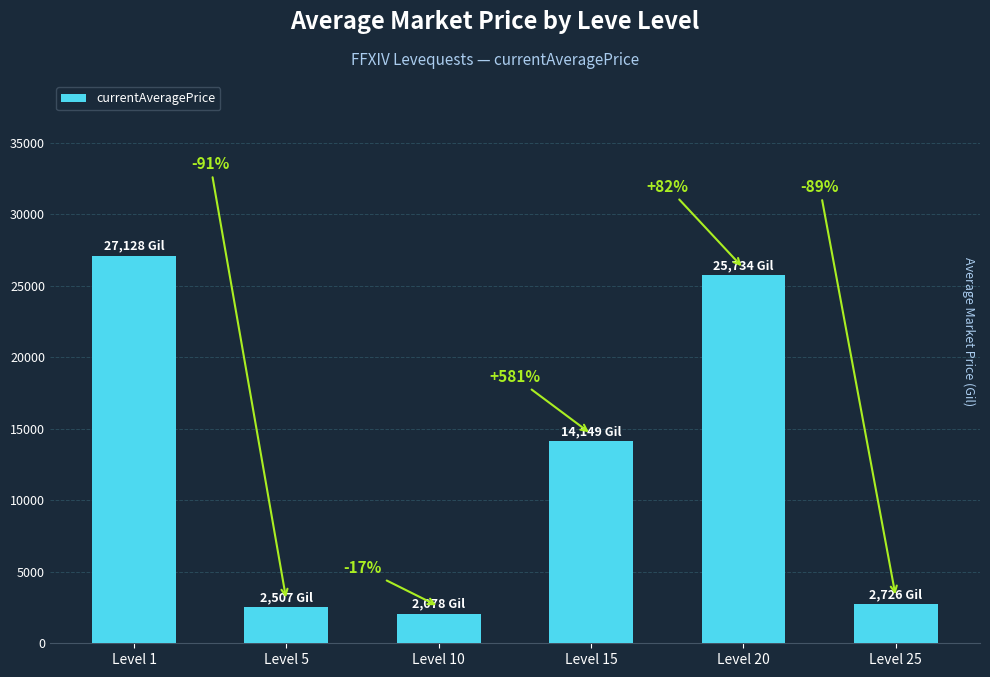

How many bars are there in total?

6